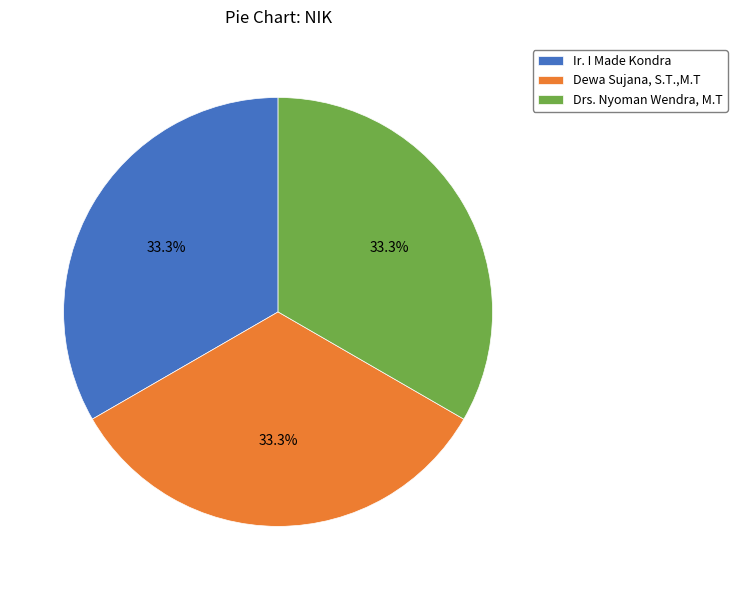

Approximately how many times larger is the value at Drs. Nyoman Wendra, M.T compared to Ir. I Made Kondra?

1.0